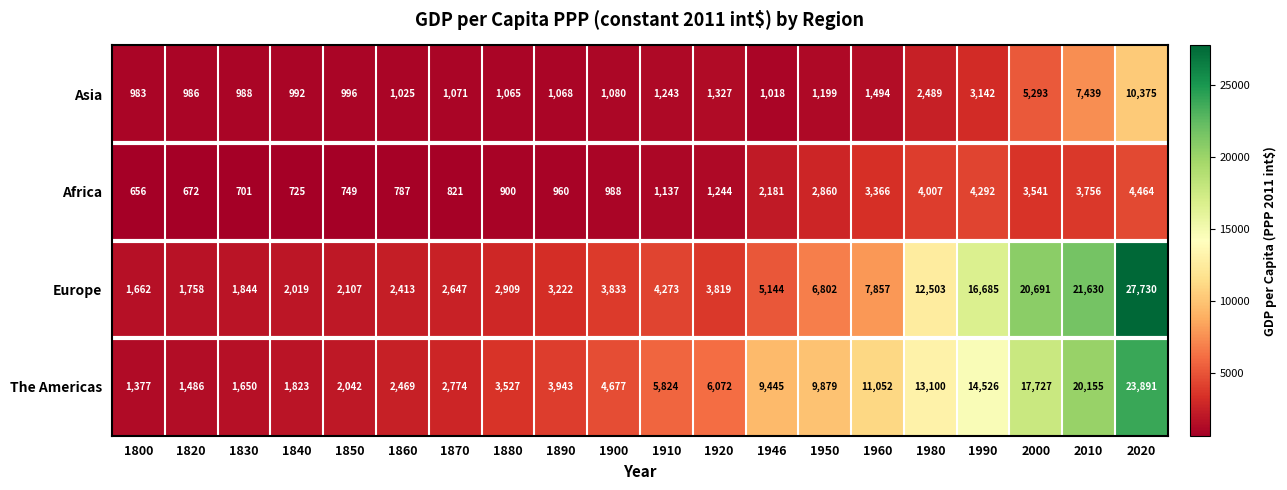

What is the greatest value displayed?

27730